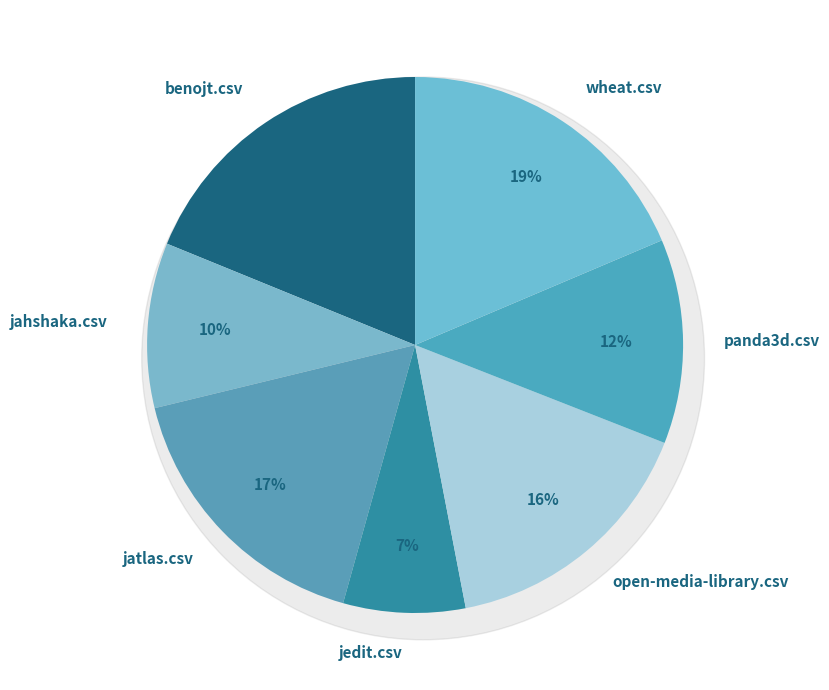

To the nearest percent, what is the average slice percentage?

14%